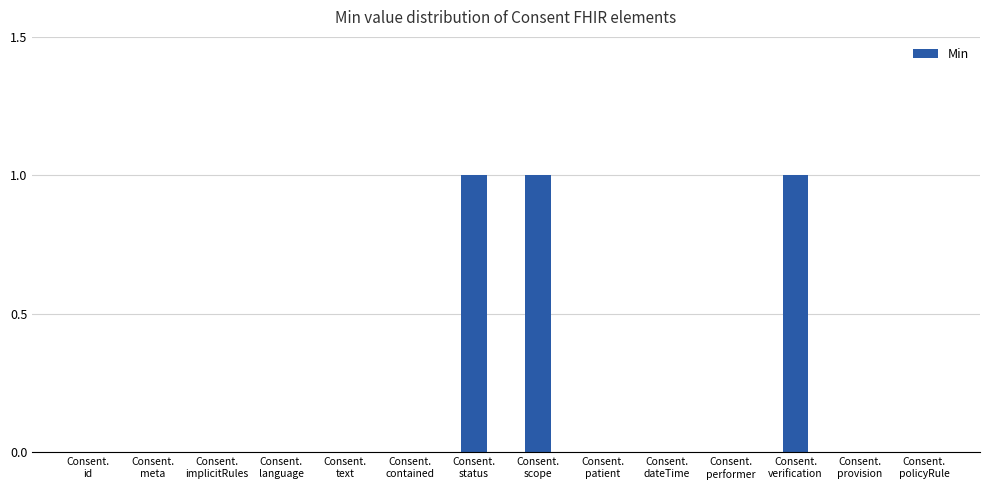

What is the sum of all values?

3